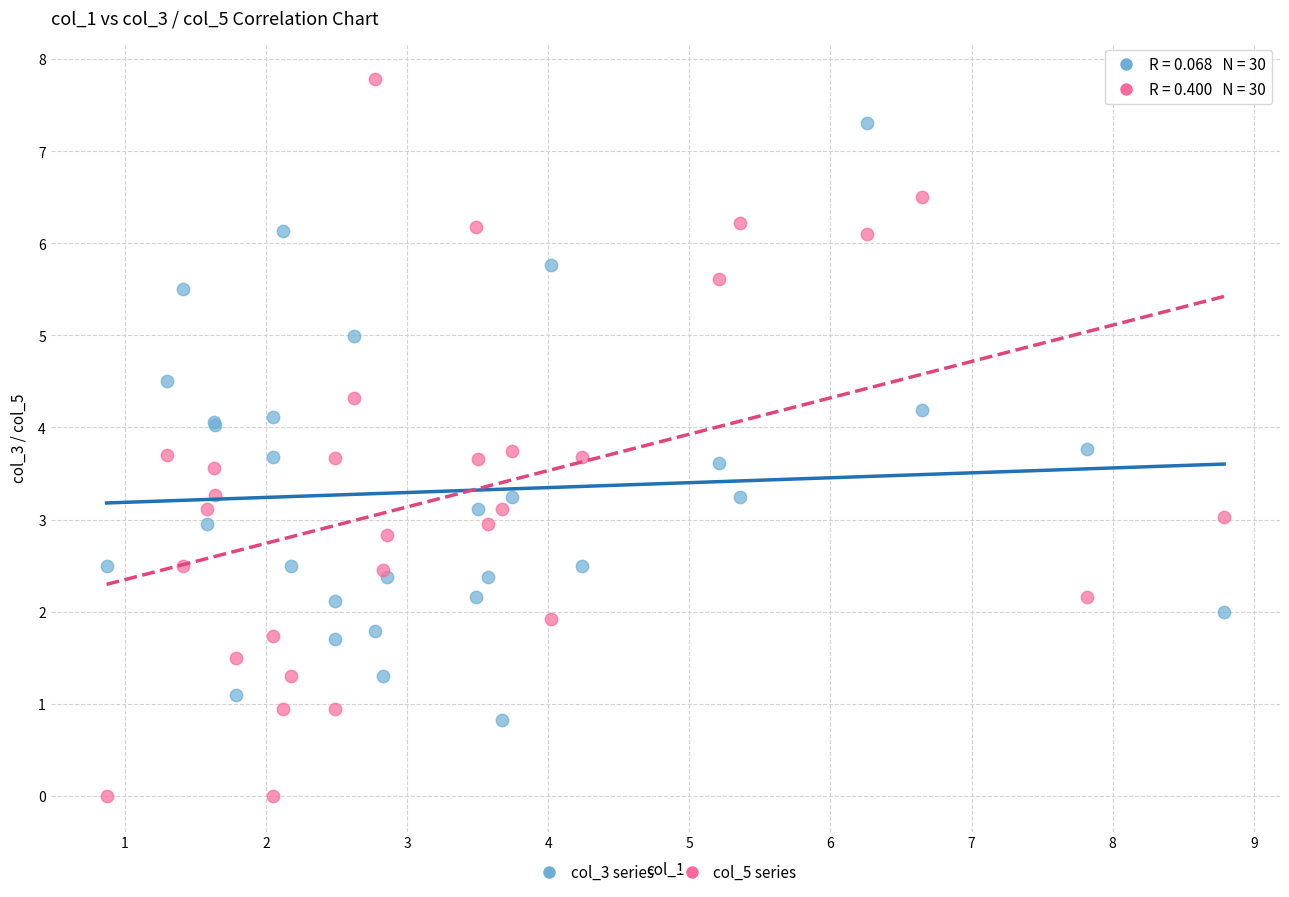

Which series reaches the maximum Y coordinate?

col_5 series